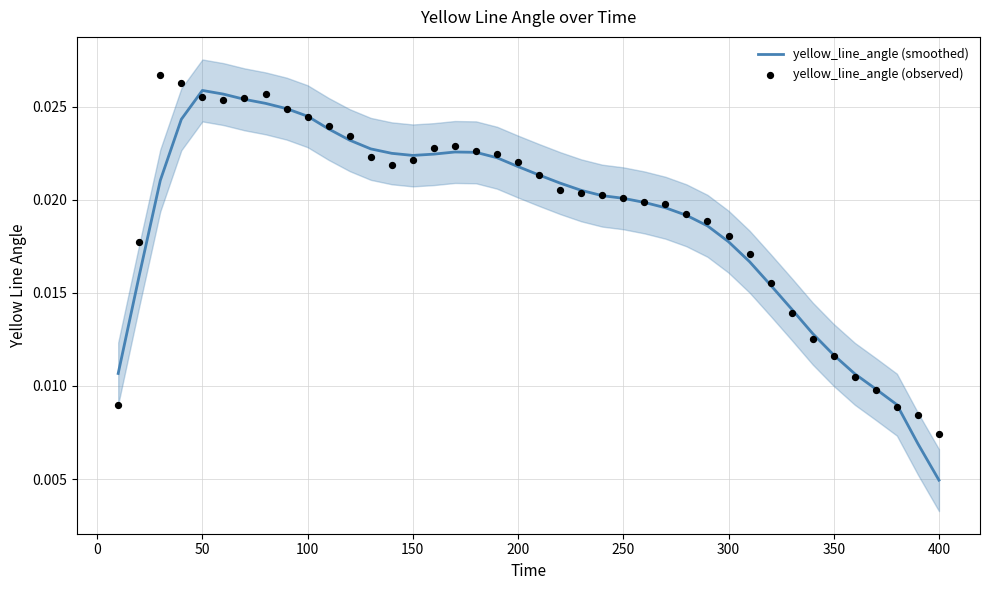

Which series has the largest total across all categories?

yellow_line_angle (observed)